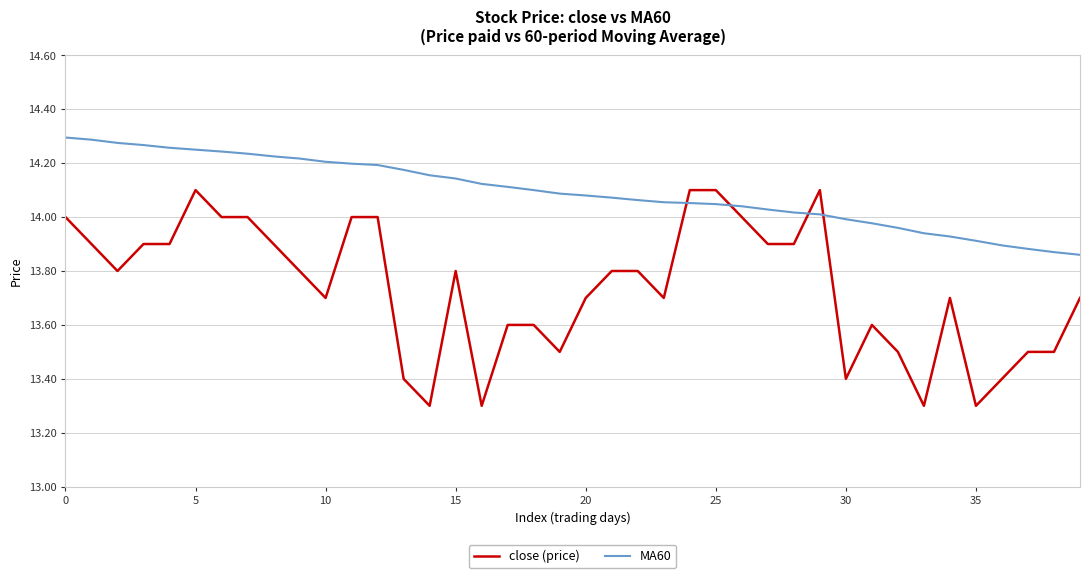

List the series in order of their peak value, lowest first.

close (price), MA60